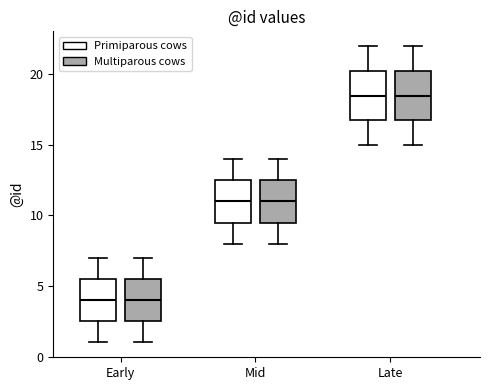

Reading left to right, read every box against the y-axis: the position of its median line, the range the box covers, and the ends of its whiskers. The values are not printed on the chart, so give them approximately, as read against the axis.

Early (Primiparous cows): median 4.0, box 2.5 to 5.5, whiskers 1.0 to 7.0
Early (Multiparous cows): median 4.0, box 2.5 to 5.5, whiskers 1.0 to 7.0
Mid (Primiparous cows): median 11.0, box 9.5 to 12.5, whiskers 8.0 to 14.0
Mid (Multiparous cows): median 11.0, box 9.5 to 12.5, whiskers 8.0 to 14.0
Late (Primiparous cows): median 18.5, box 17.0 to 20.5, whiskers 15.0 to 22.0
Late (Multiparous cows): median 18.5, box 17.0 to 20.5, whiskers 15.0 to 22.0